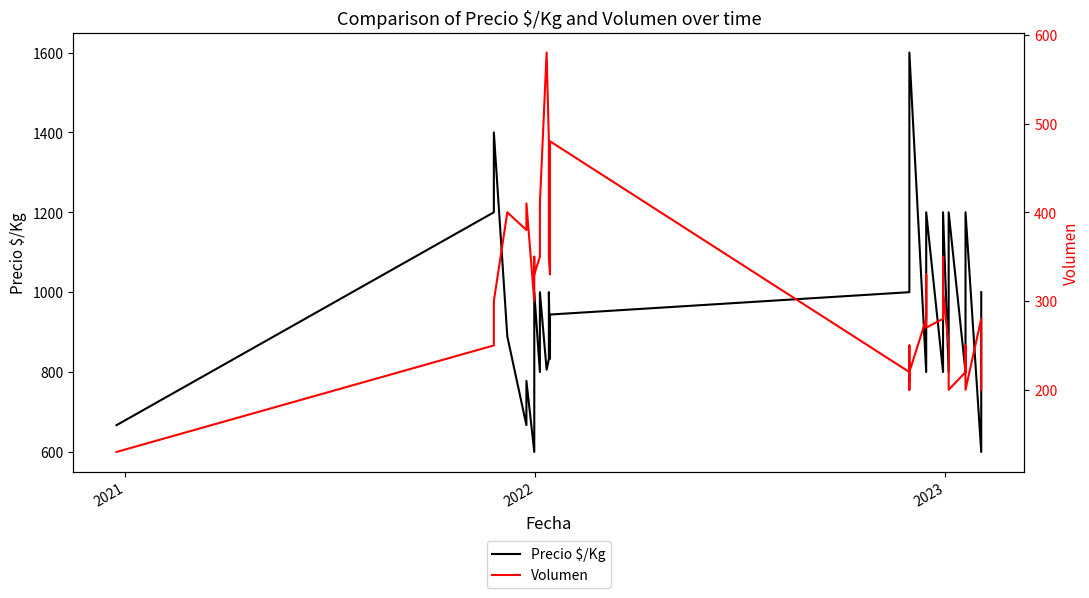

True or false: Volumen and Precio $/Kg cross at least once.

False